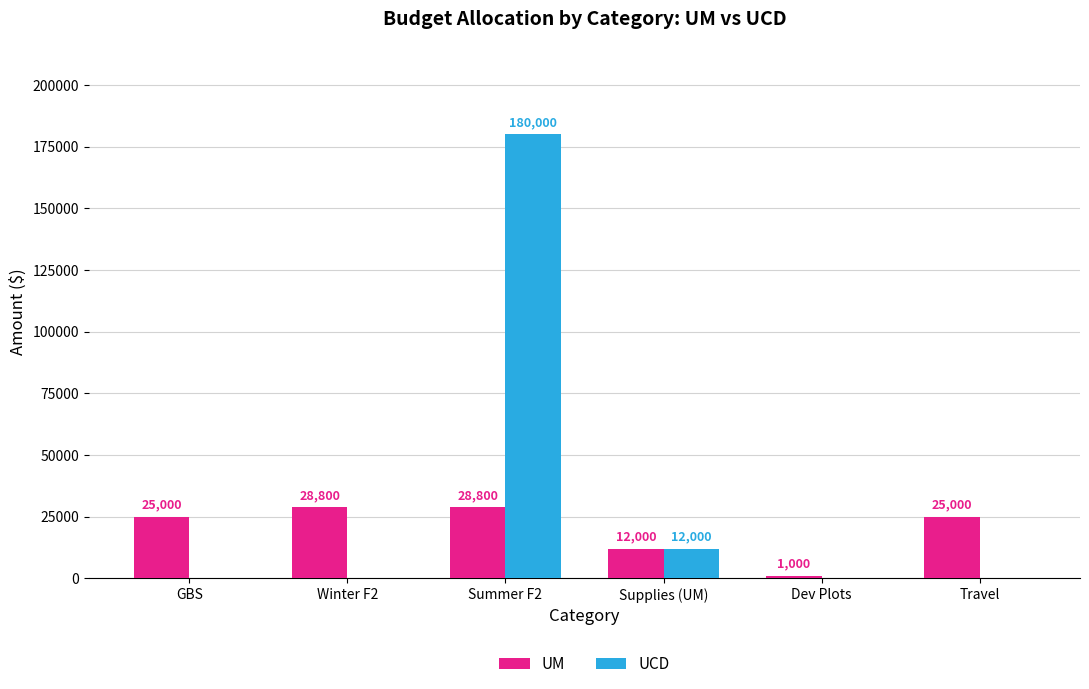

What is the sum of the UCD values at Summer F2 and Dev Plots?

180000